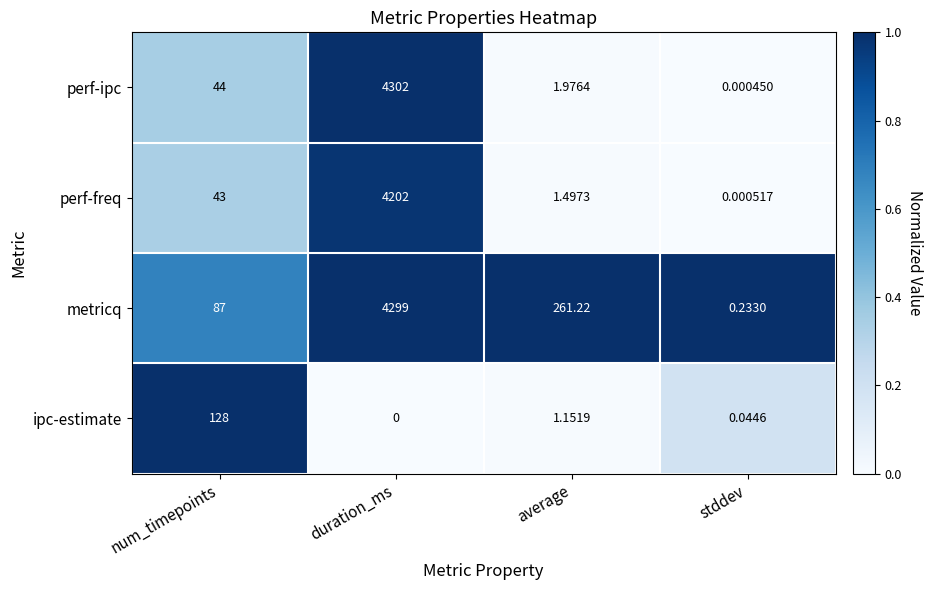

What is the difference between the highest and lowest values at num_timepoints?

85.0